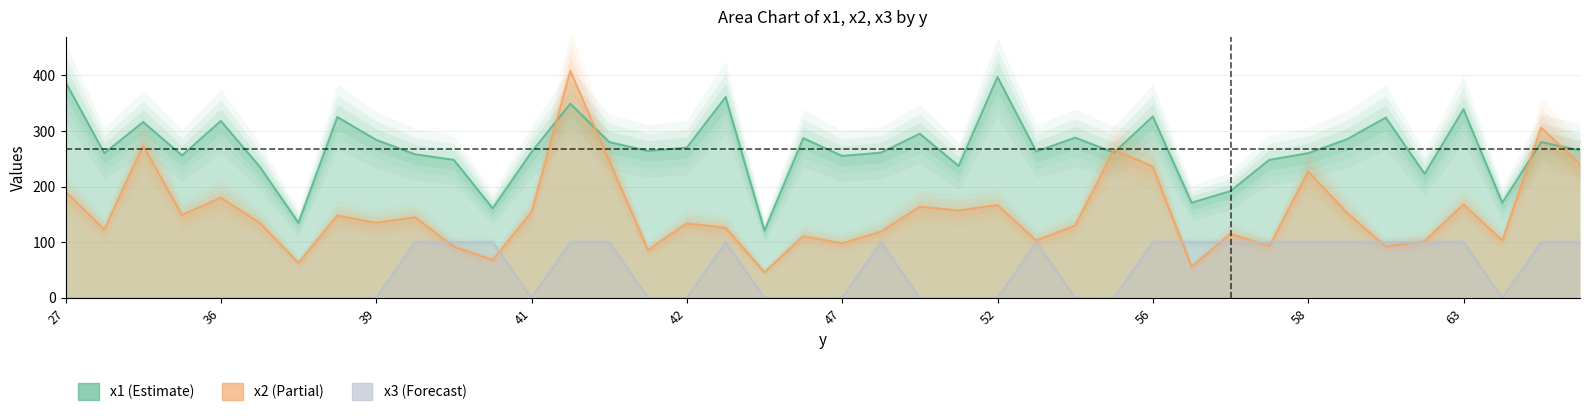

How many interior local peaks does the x3 series have?

3